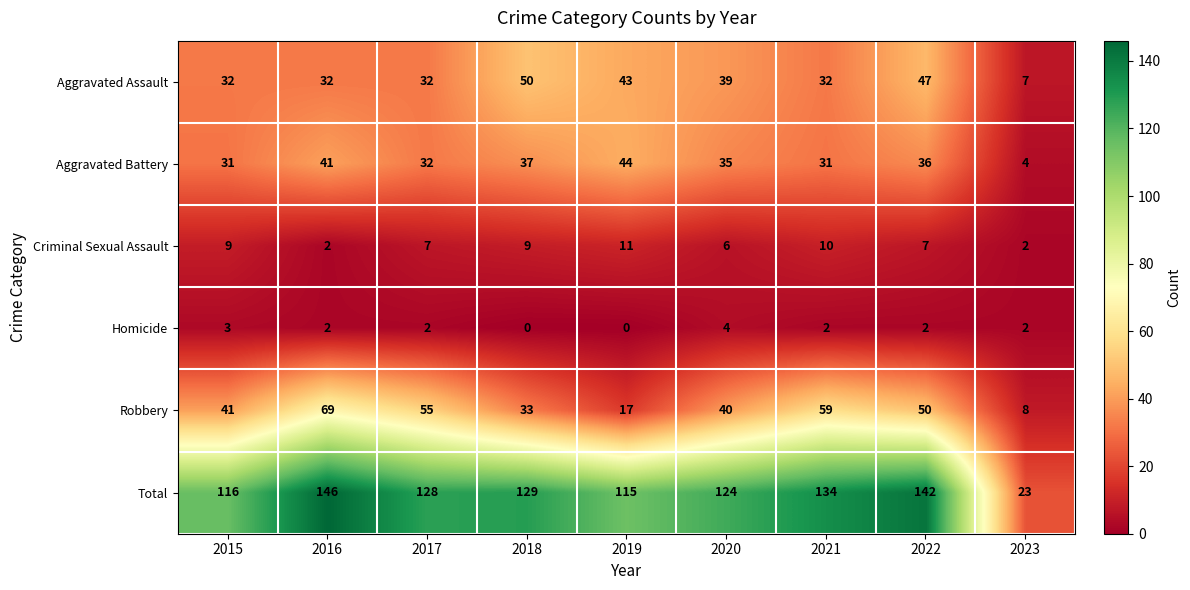

What is the greatest value displayed?

146